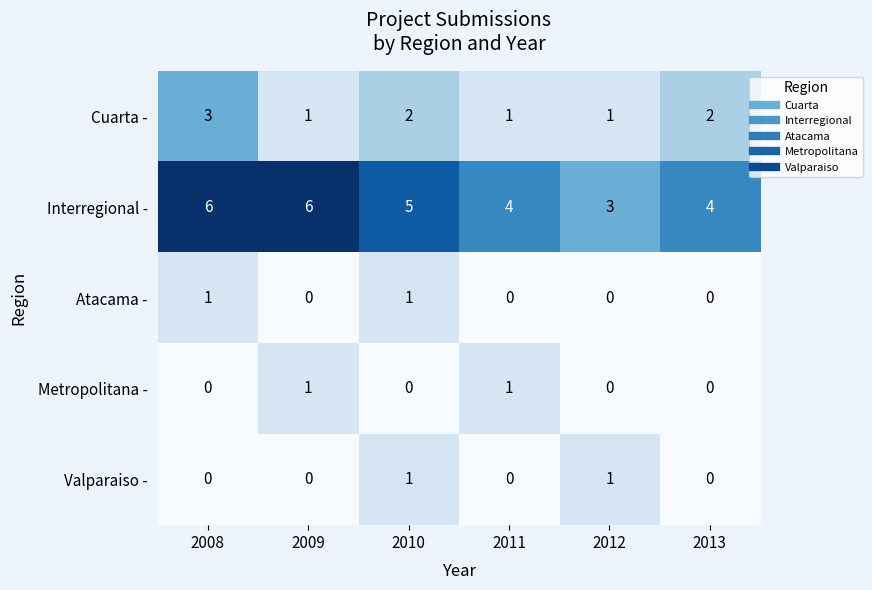

What is the maximum value shown in the chart?

6